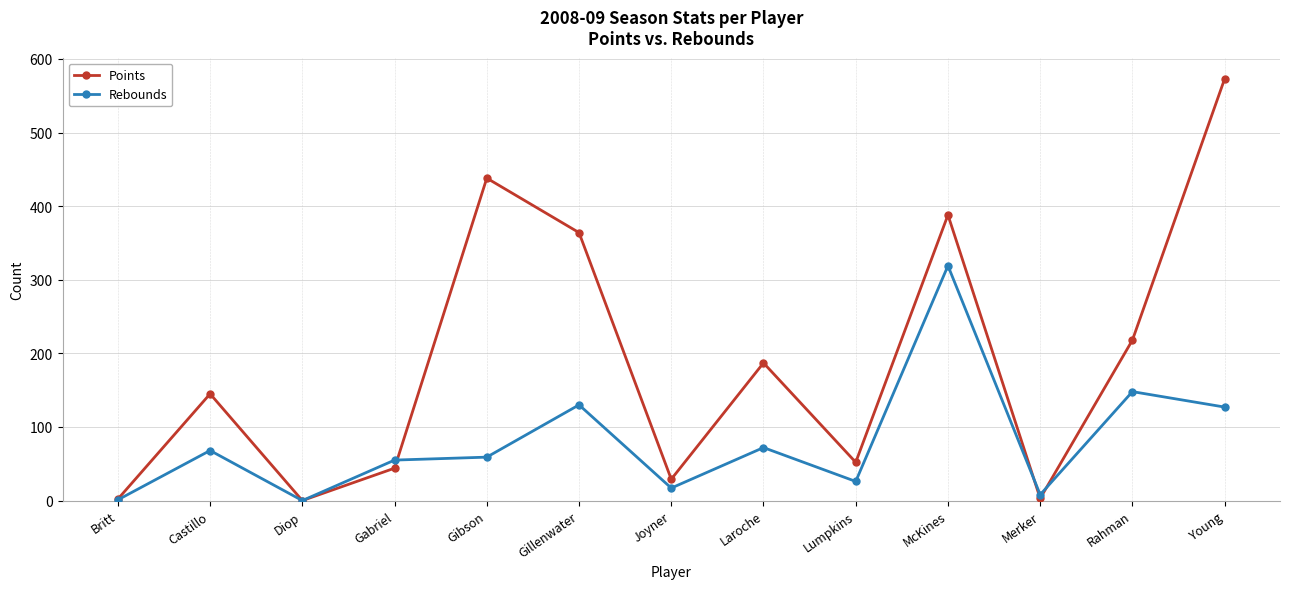

What is the sum of all Rebounds values?

1030